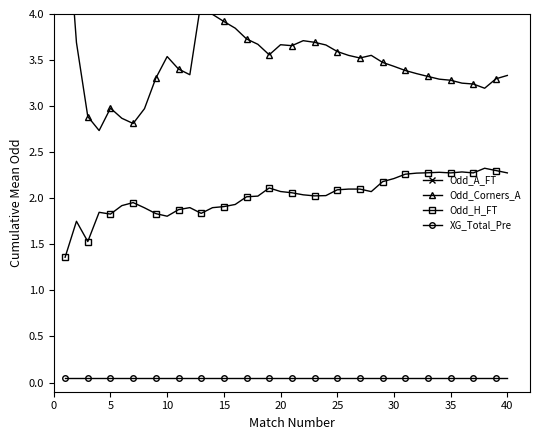

The Odd_H_FT series shows 2.1 at 20. True or false?

True